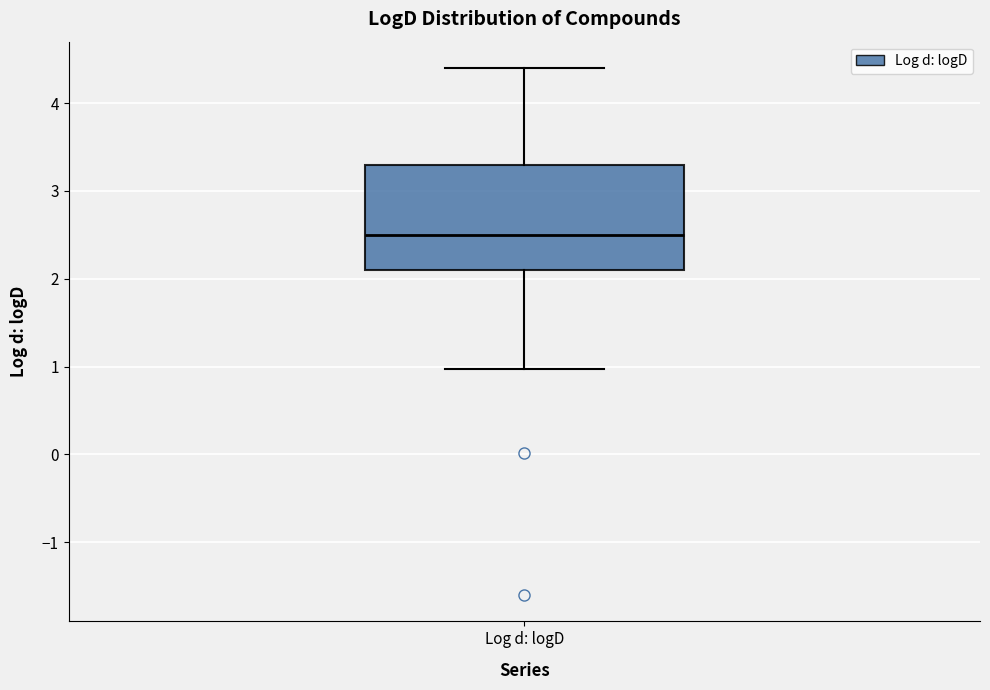

Transcribe this box plot: give where the median line is, the range the box spans, and where the two whiskers end, as read against the y-axis. The values are not printed on the chart, so give them approximately, as read against the axis.

median 2.5, box 2.1 to 3.3, whiskers 1.0 to 4.4